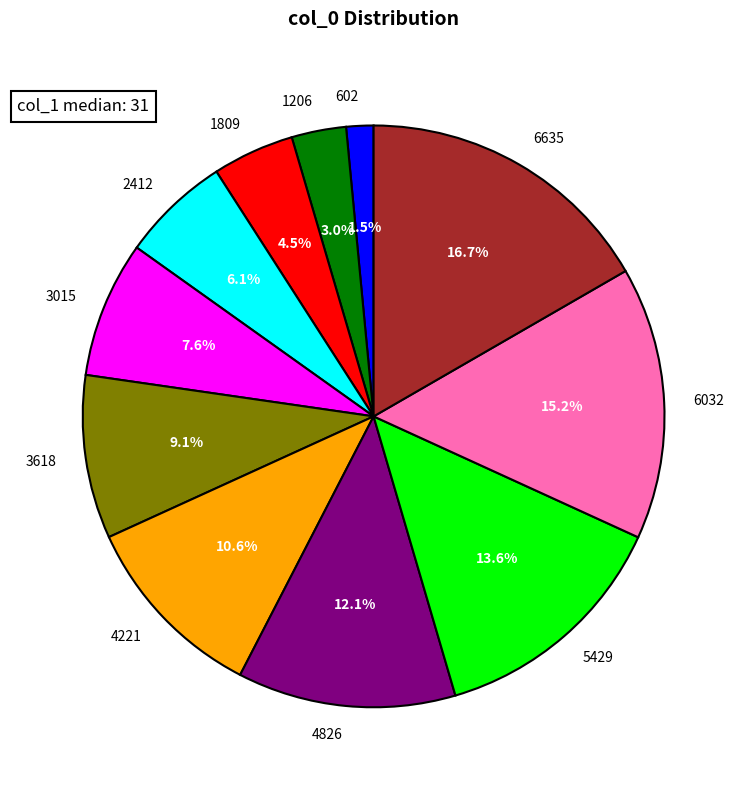

Is the sum of 6032 and 5429 greater than half?

No